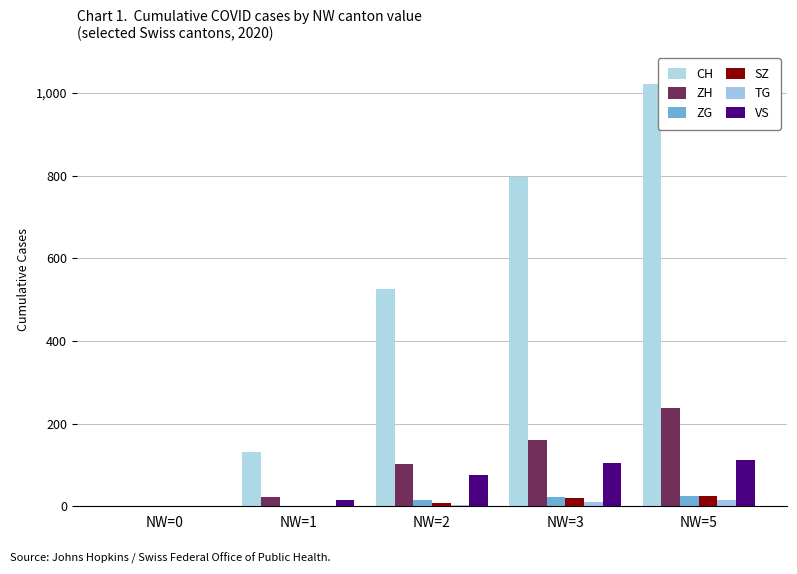

How many categories are shown in the chart?

5